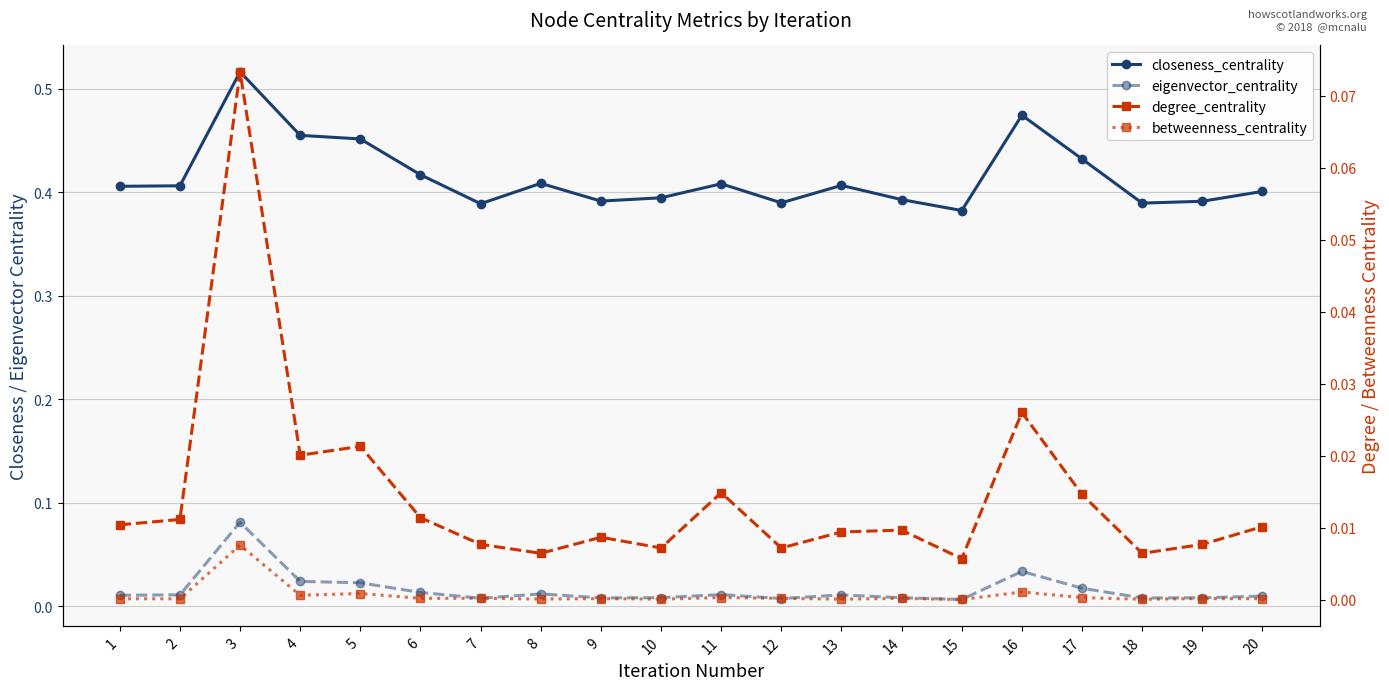

What is the spread (max minus min) of values at 14?

0.4